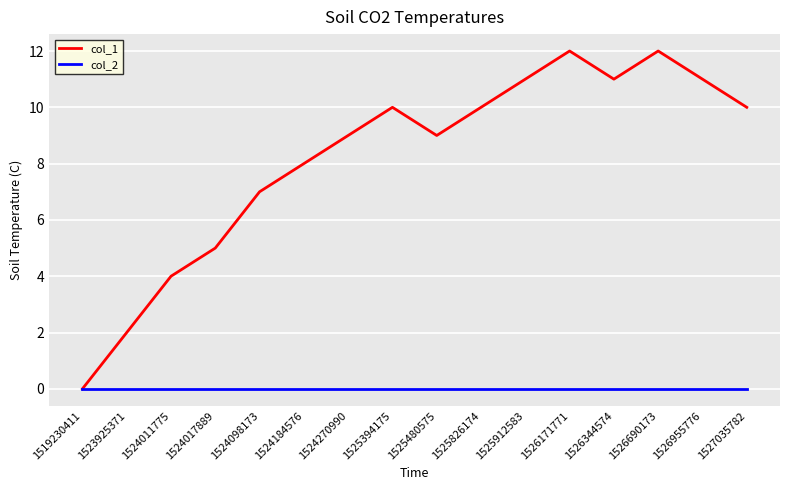

The col_1 series shows 9 at 1524270990. True or false?

True